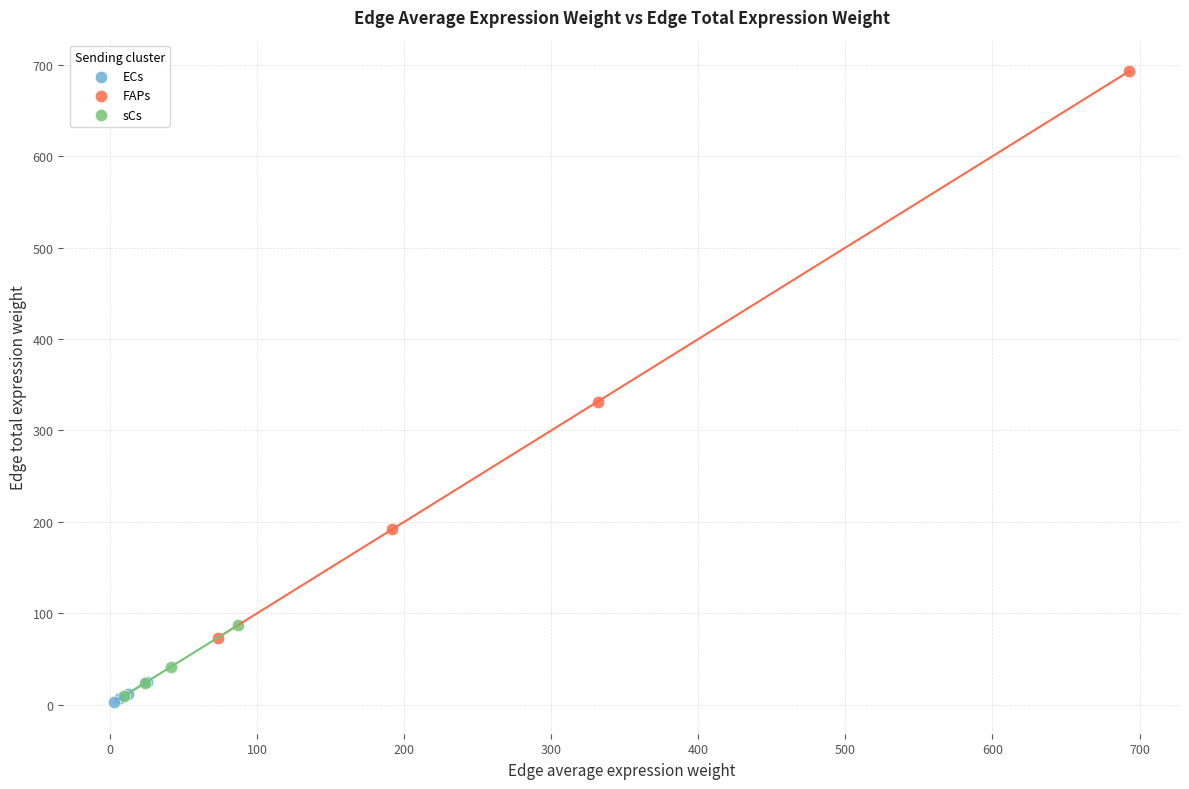

Which series contains the highest Y value?

FAPs